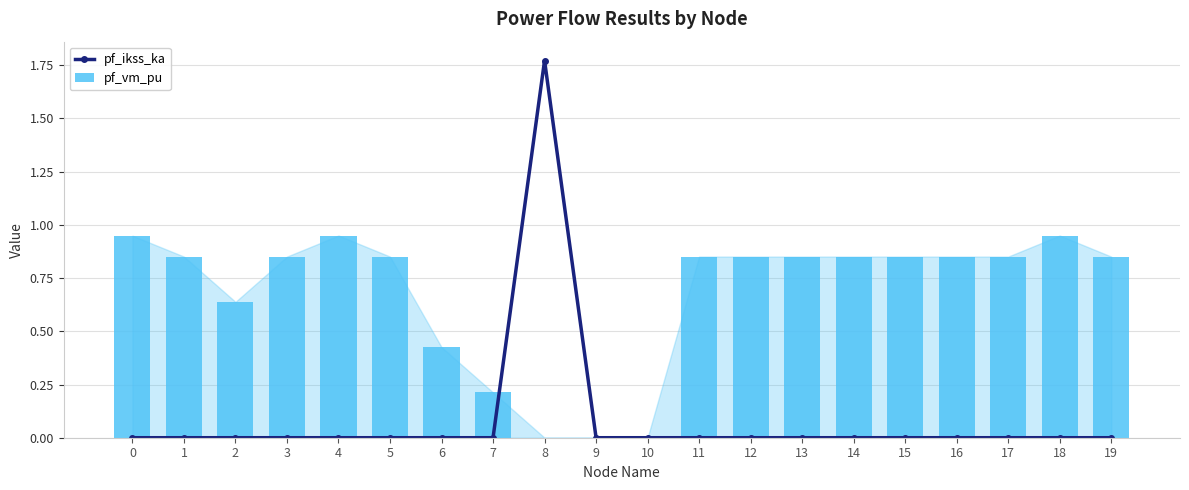

Is it true that pf_ikss_ka equals 0.0 at 14?

True